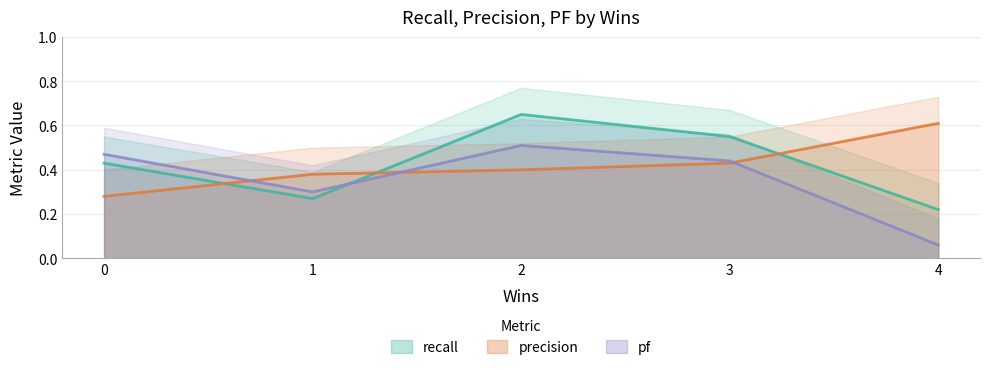

What is the average value of the pf series?

0.4